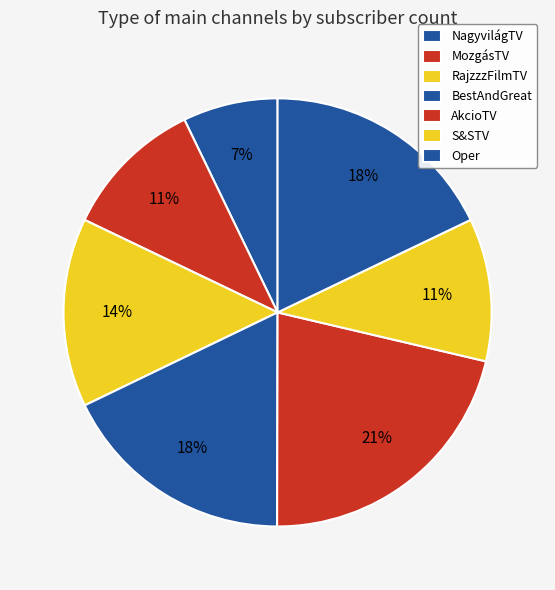

Rank the categories by value from lowest to highest.

NagyvilágTV, MozgásTV, S&STV, RajzzzFilmTV, BestAndGreat, Oper, AkcioTV